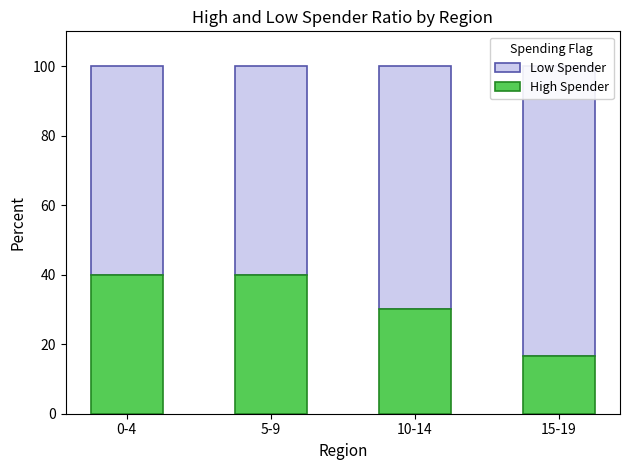

What is the total value across all series at 10-14?

100.0